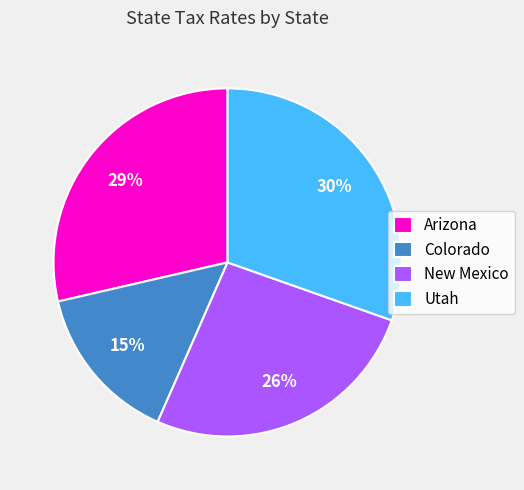

Which slice is the smallest?

Colorado